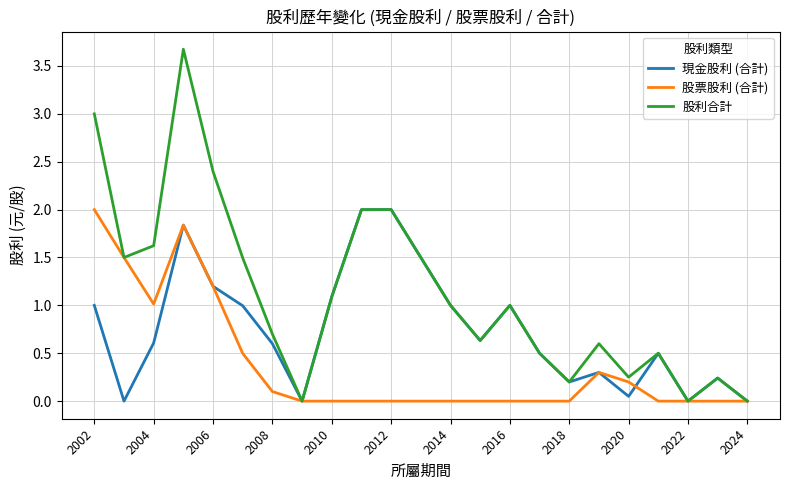

Which series has the largest range (max minus min)?

股利合計